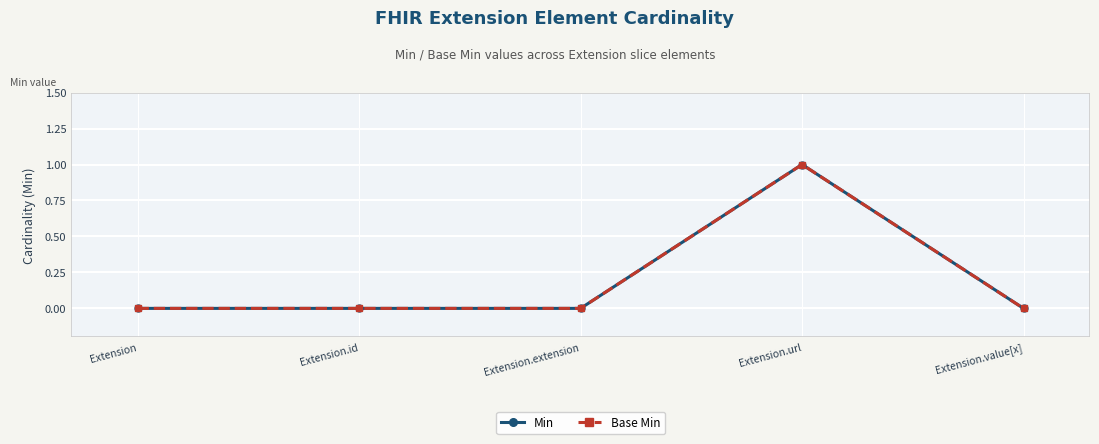

True or false: Min has more than 0 interior local peaks.

True